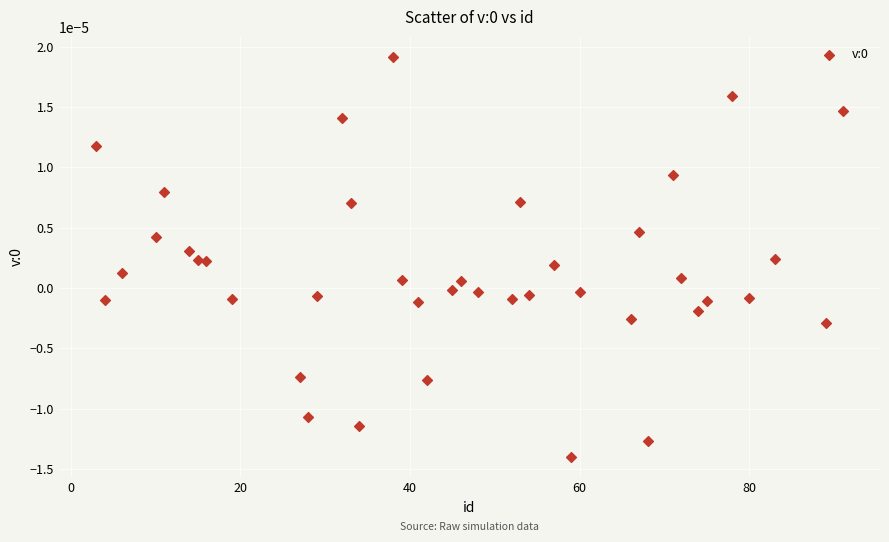

What is the range of X values (max minus min)?

88.0